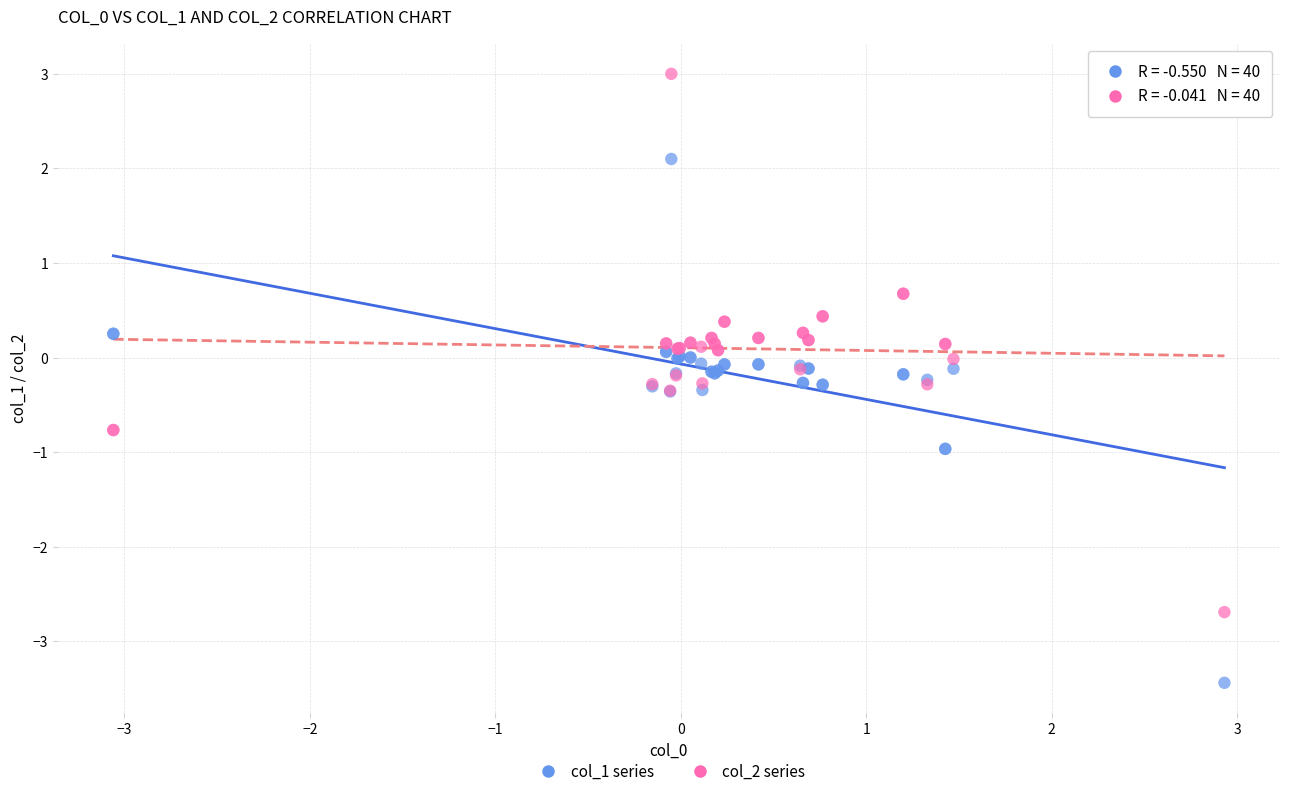

What is the X range (max minus min) for the scatter plot?

6.0